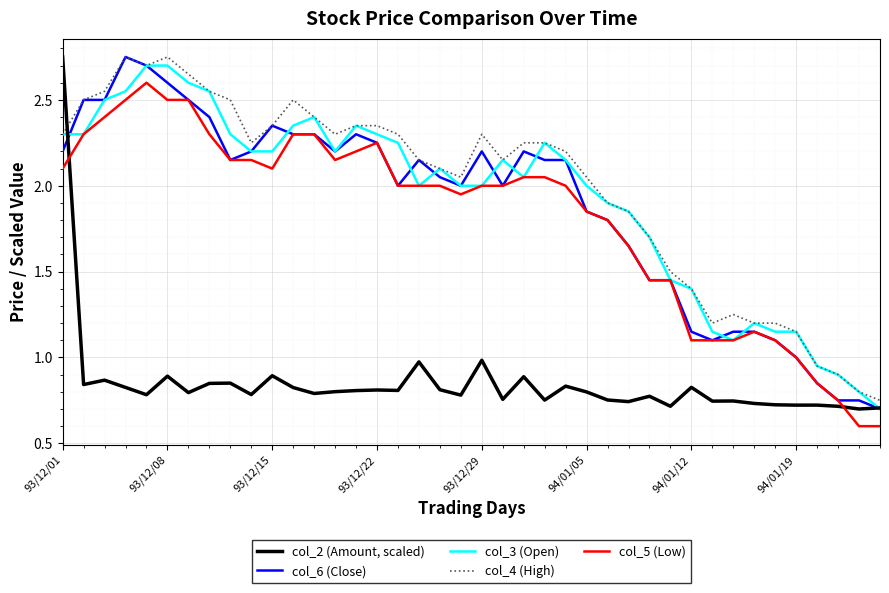

What is the highest value of the col_3 (Open) series?

2.7